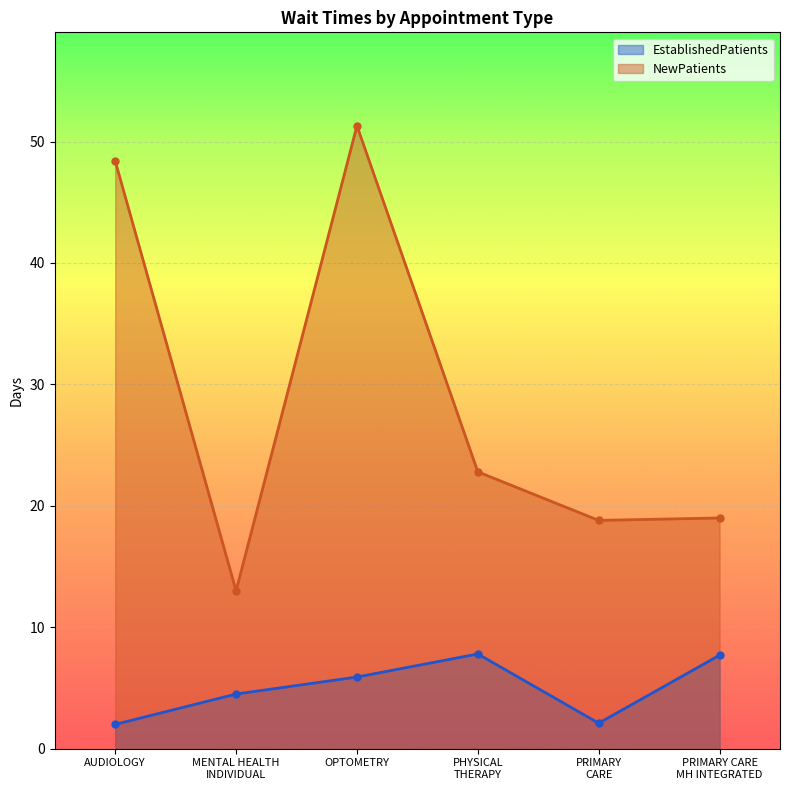

The value of NewPatients at PHYSICAL THERAPY is 22.8. True or false?

True